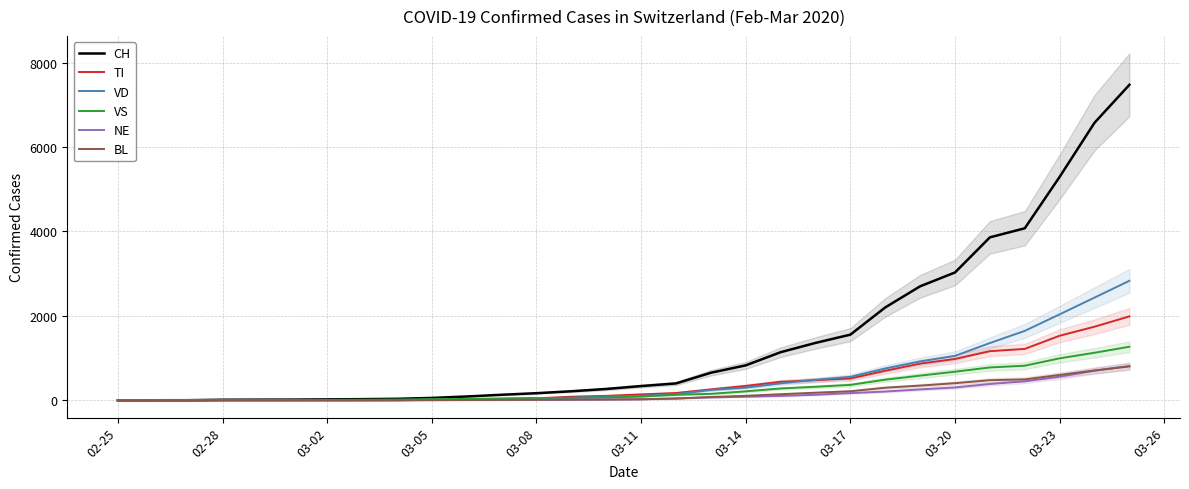

How many values in BL are above zero?

26